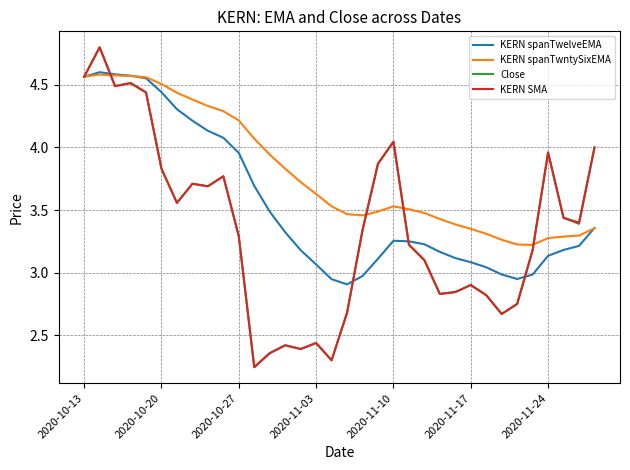

What is the maximum value shown in the chart?

4.8